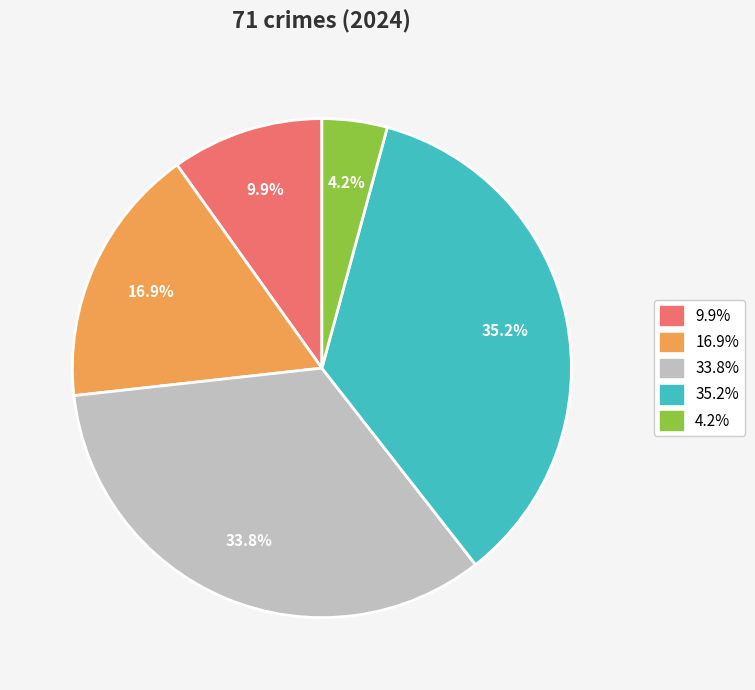

How many segments does this pie chart have?

5